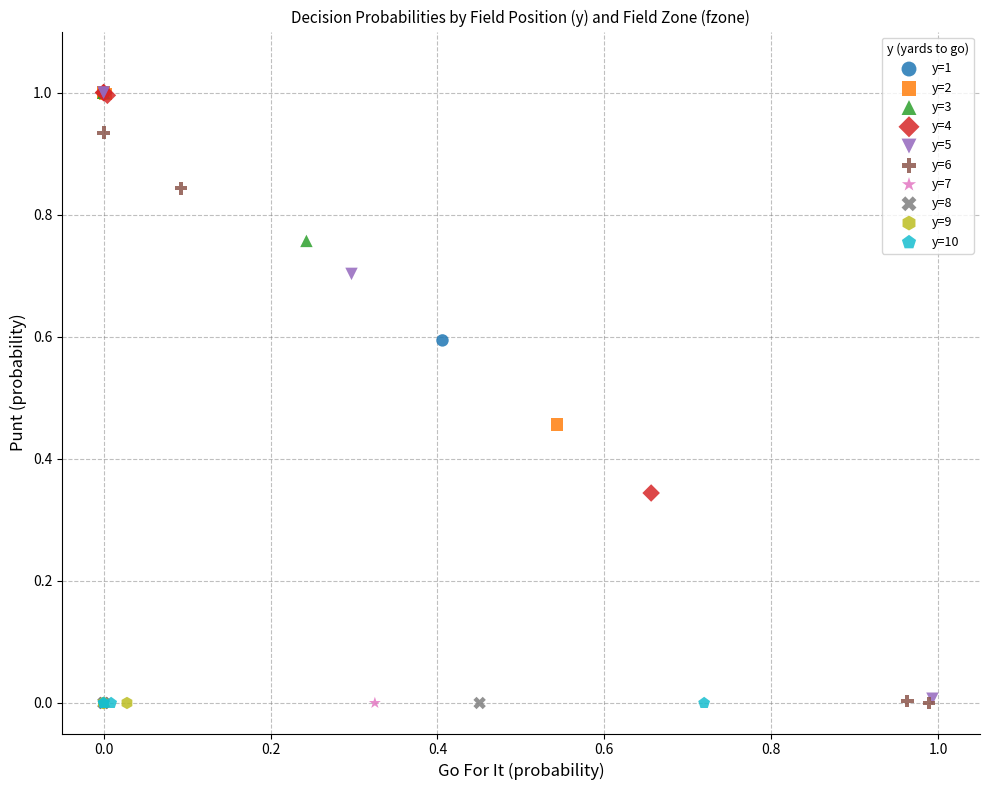

What are all the series names shown in the legend?

y=1, y=2, y=3, y=4, y=5, y=6, y=7, y=8, y=9, y=10